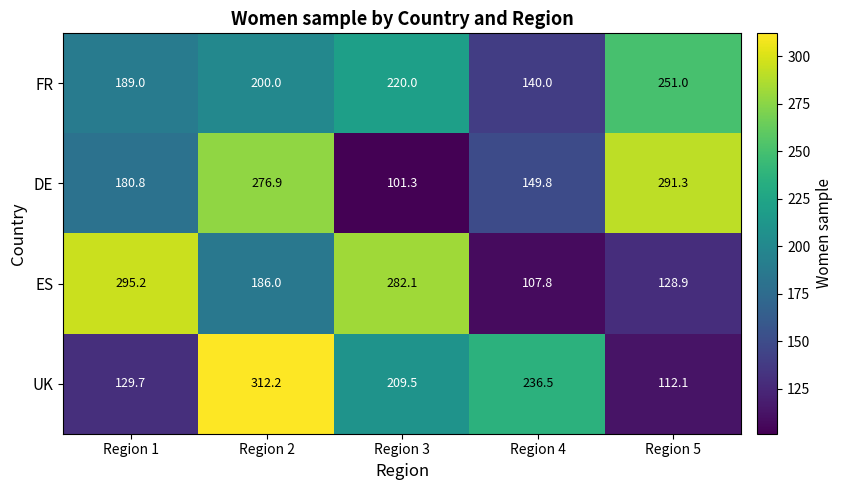

Where does the ES series first go above 186?

Region 1